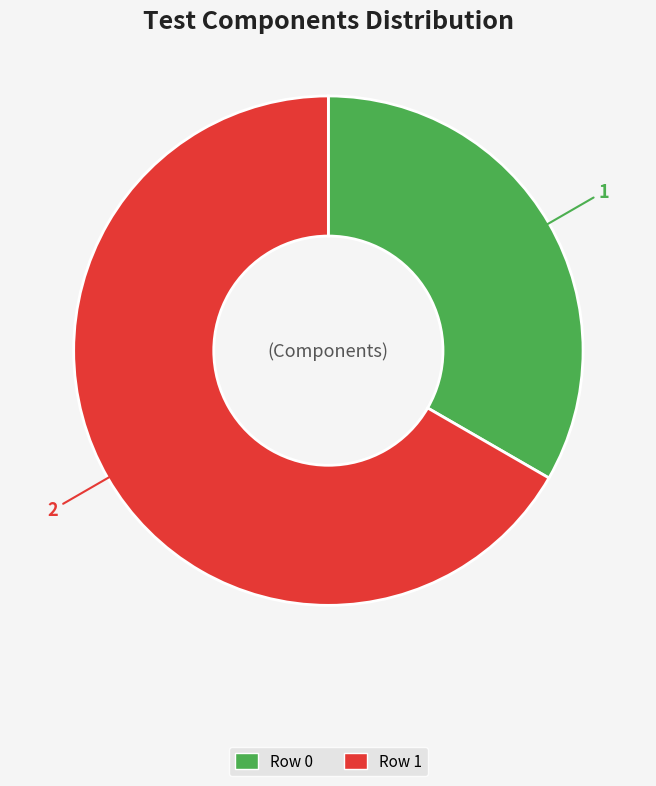

Combined, do Row 1 and Row 0 account for over 50%?

Yes